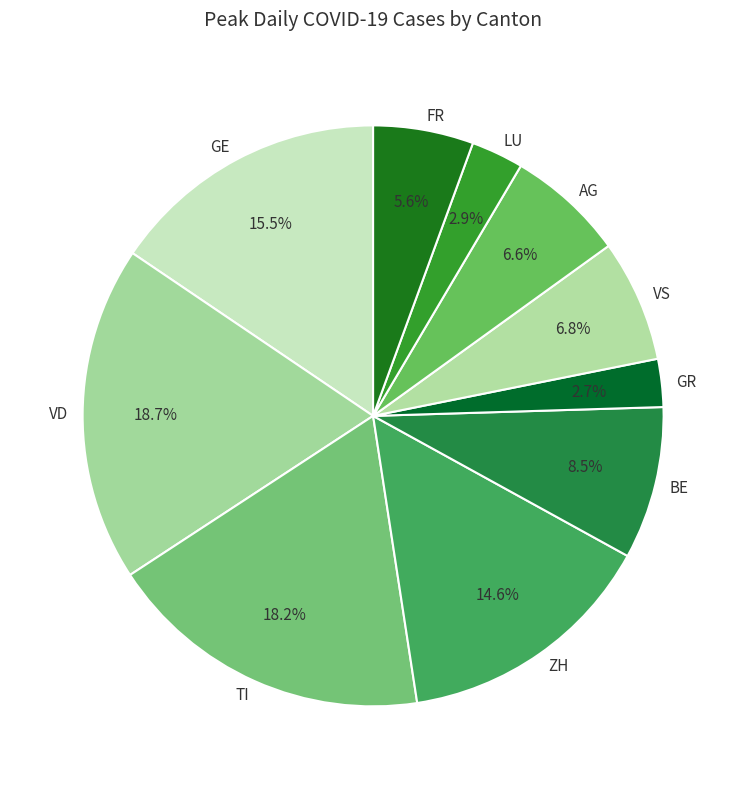

Count the number of slices in the pie.

10